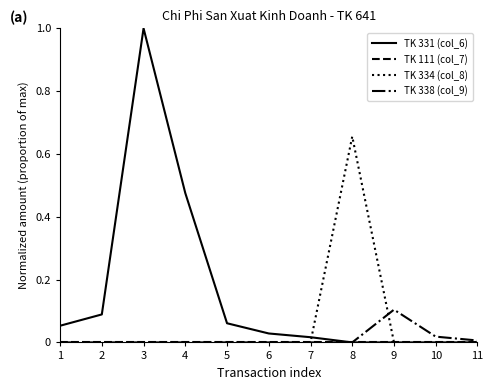

Does the chart display data point markers on the line(s)?

No